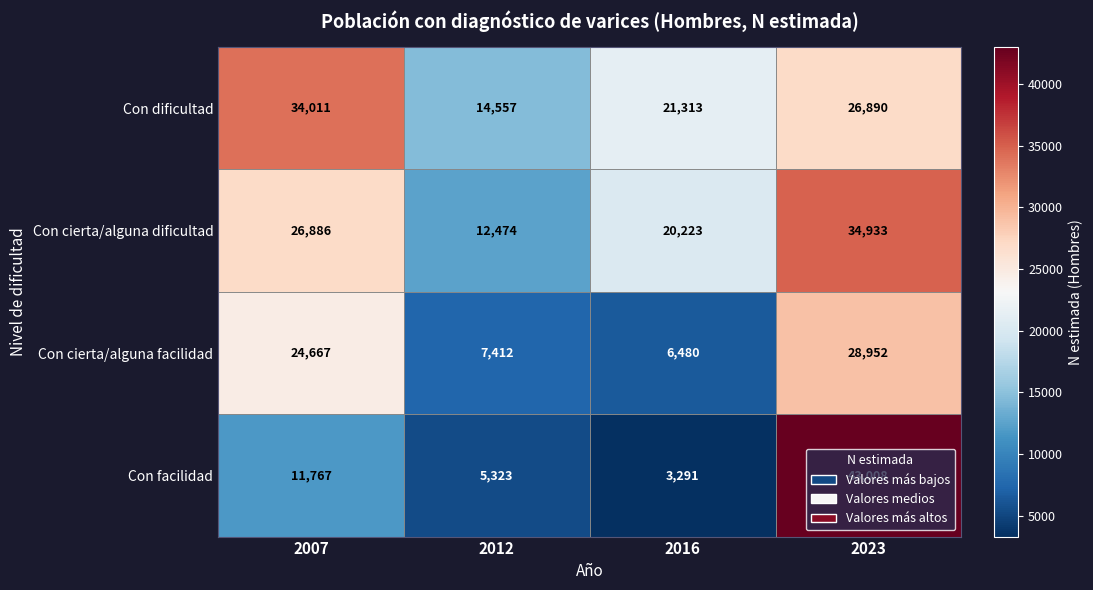

True or false: Con cierta/alguna facilidad has a value of 3871 at 2016.

False